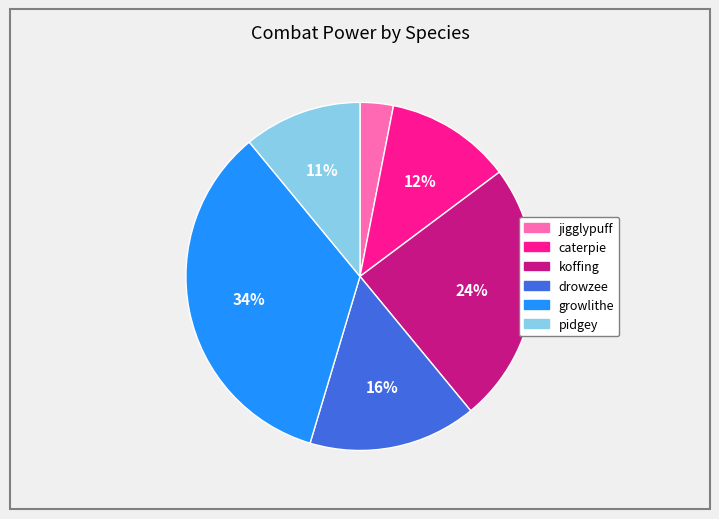

The koffing slice represents 24% of the pie. True or false?

True